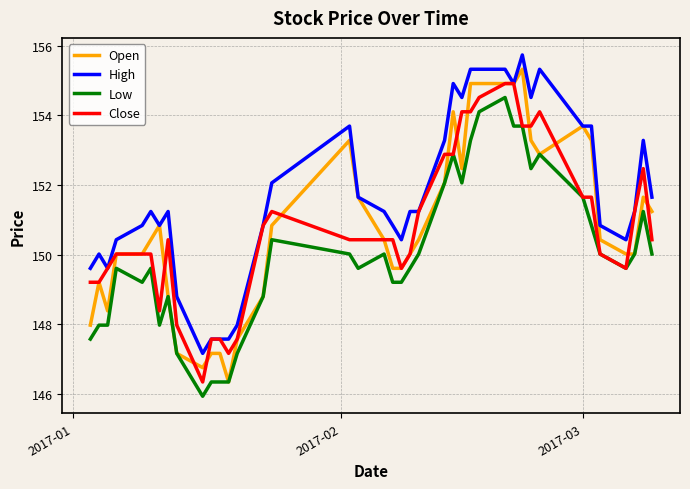

What is the maximum value shown in the chart?

155.7